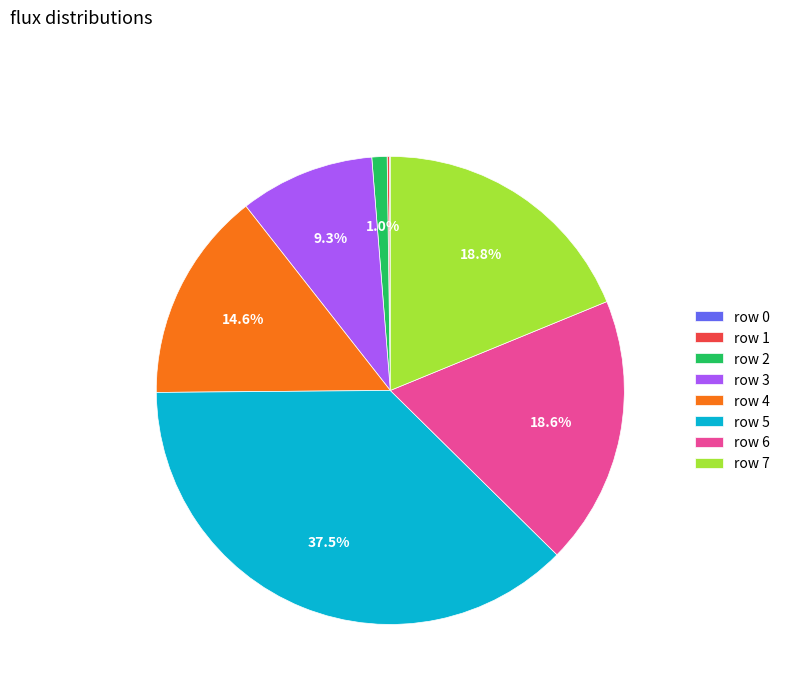

What is the ratio of the value at row 4 to the value at row 6?

0.8